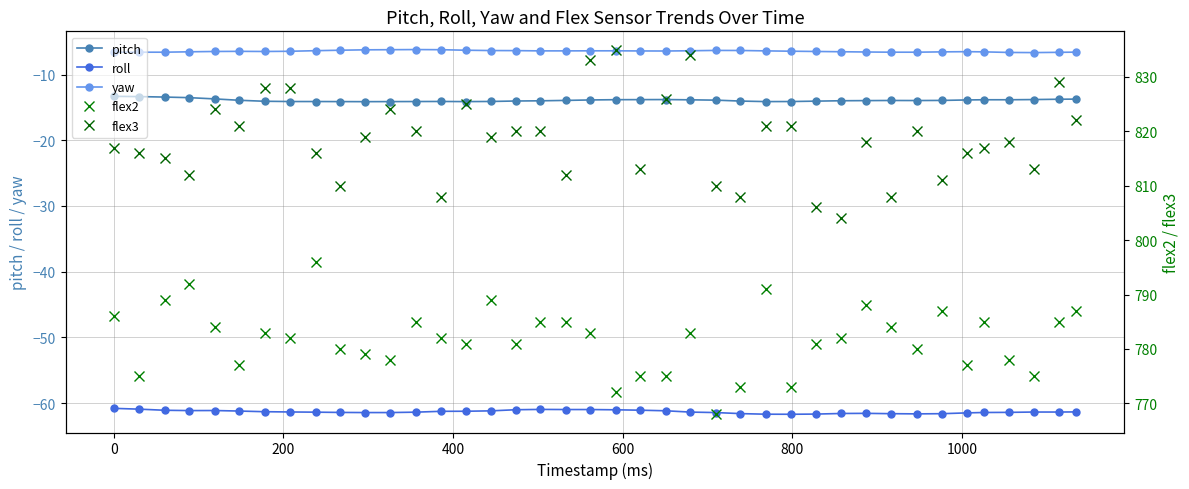

How many distinct data groups are displayed?

5